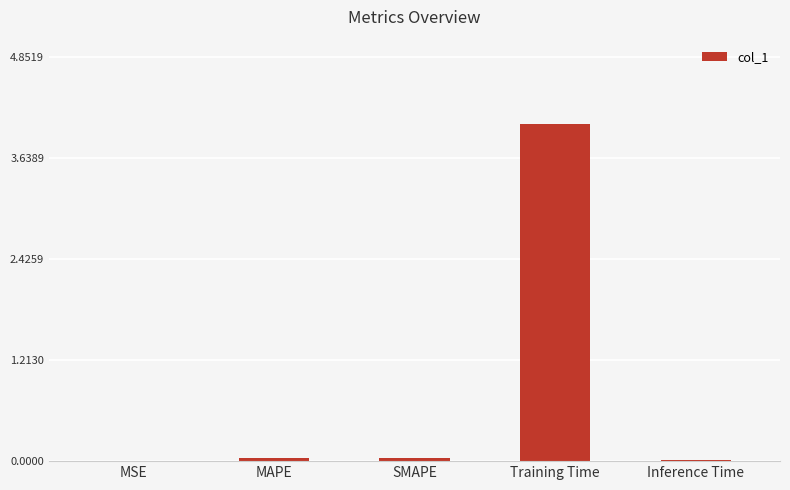

The chart shows a value of 0.0 at SMAPE. True or false?

True